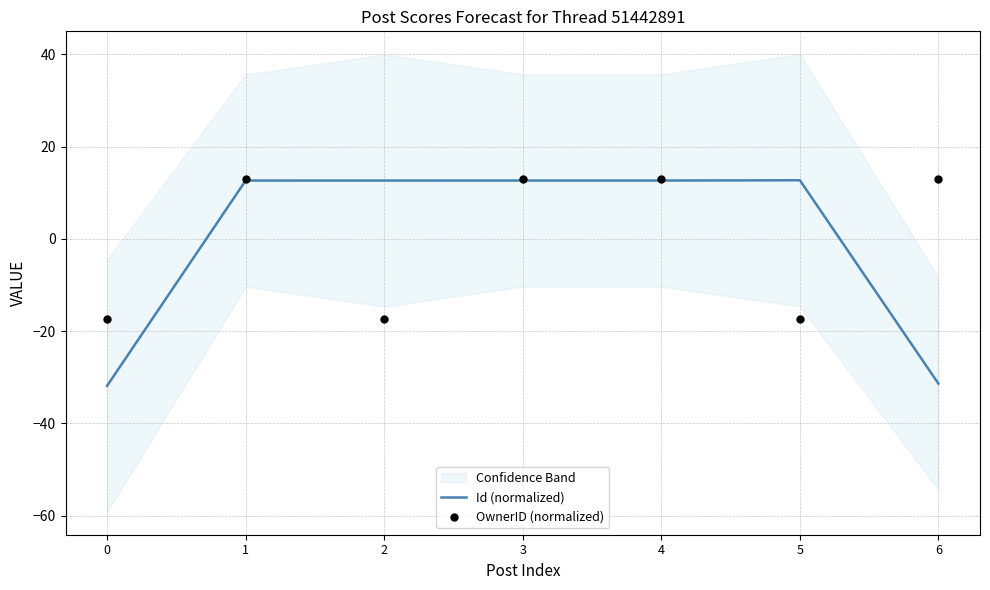

Which series reaches the minimum Y coordinate?

Id (normalized)